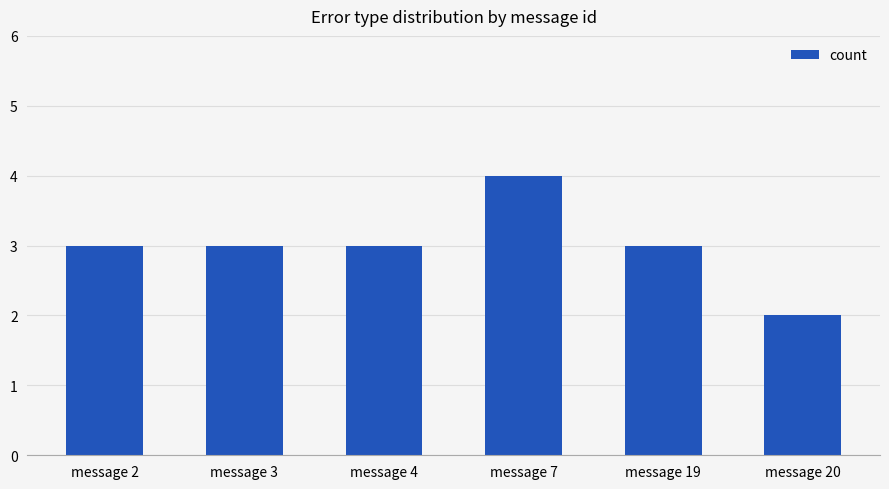

The value at message 2 is 3. True or false?

True